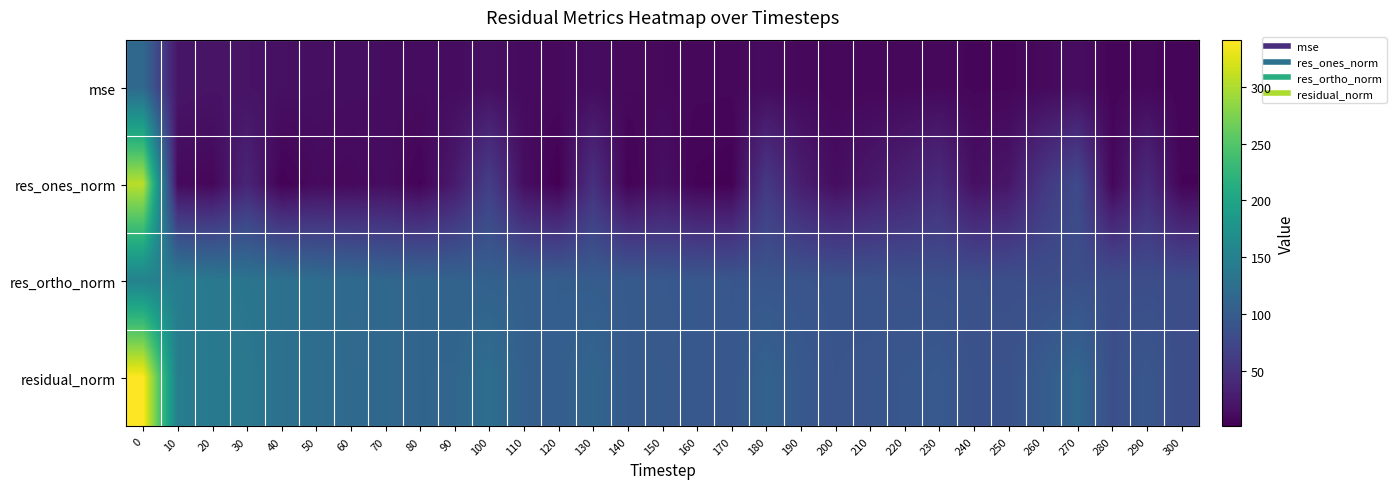

What is the total value across all series at 40?

274.5